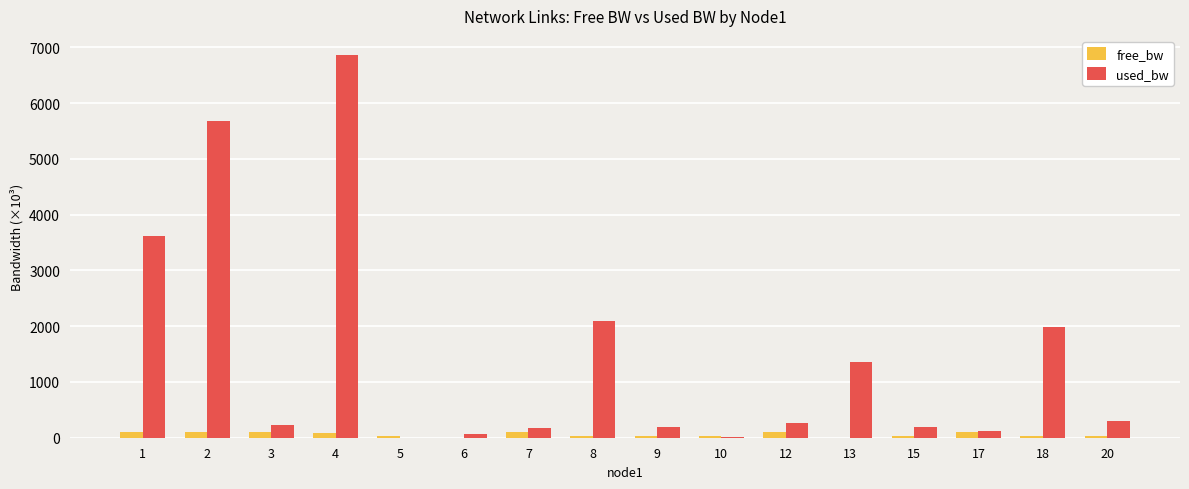

Where is used_bw nearest to the value 3432?

1